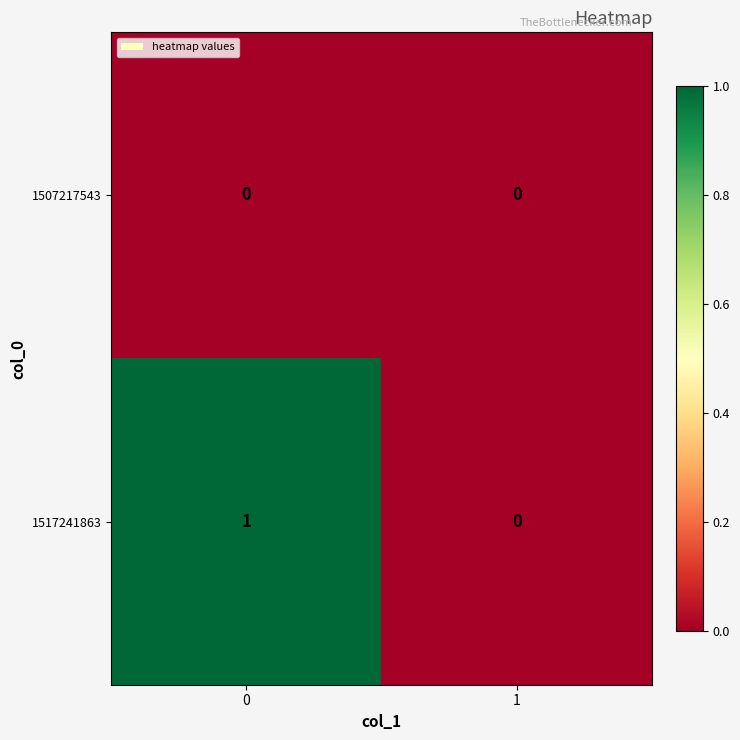

List the series in order of their peak value, highest first.

1517241863, 1507217543